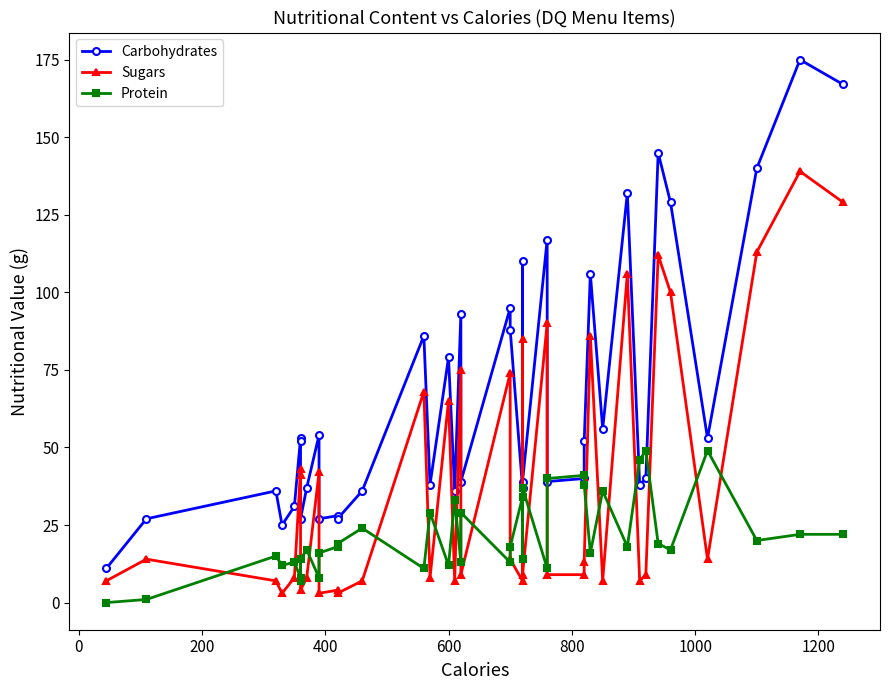

What is the value of the Sugars point at the 14th from the left?

7